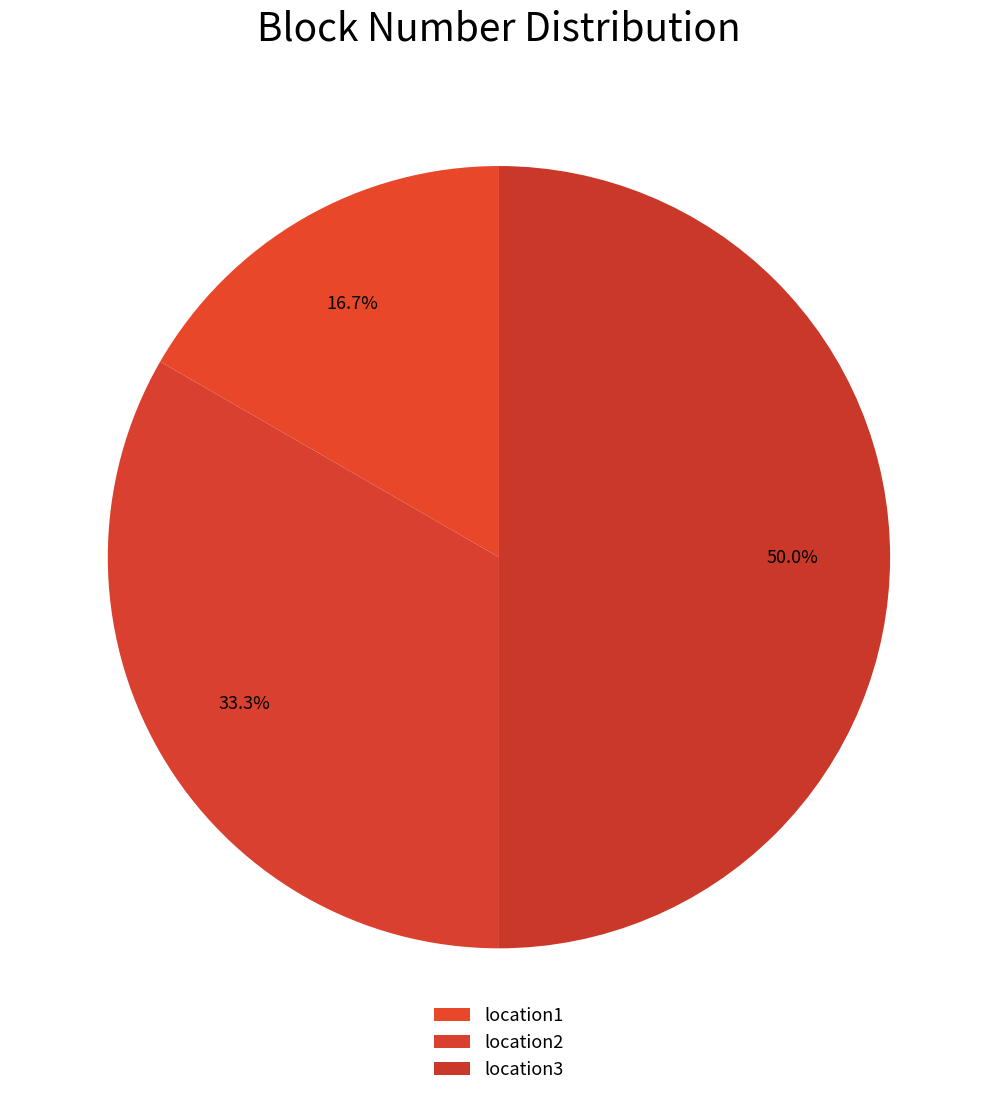

How many slices are in this pie chart?

3